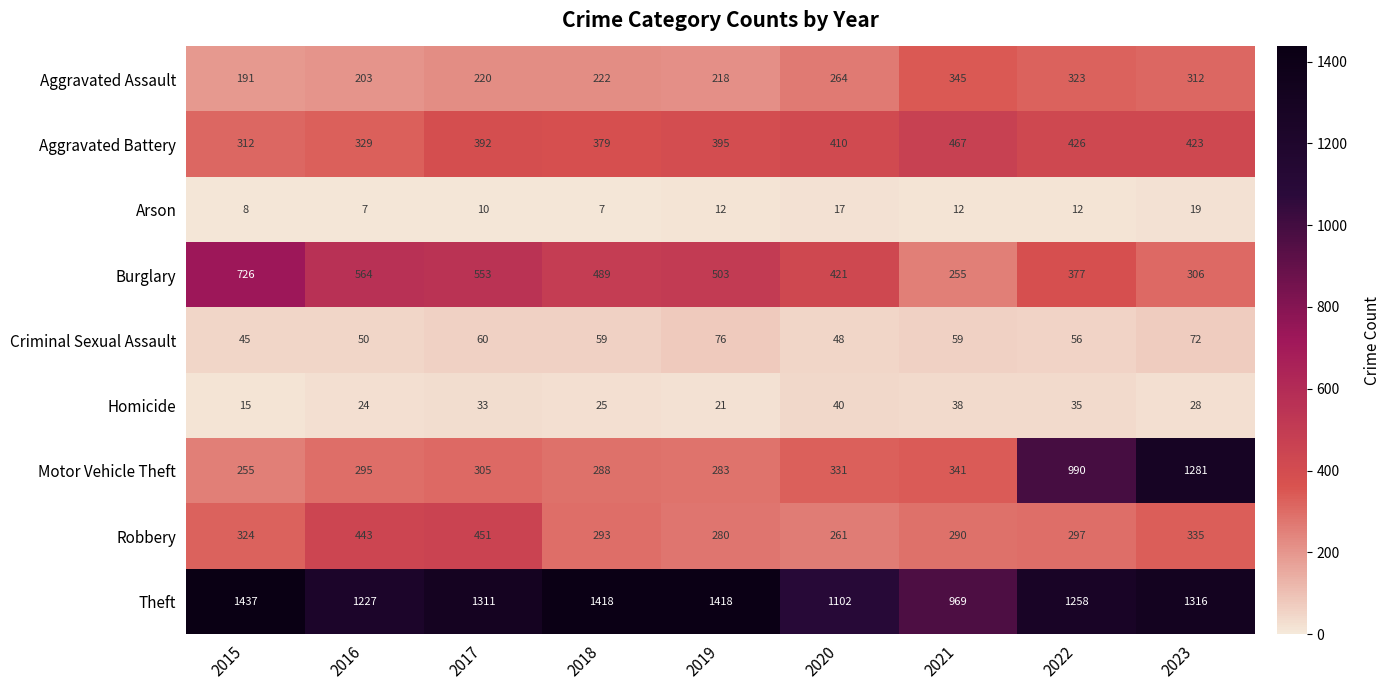

What is the sum of all Burglary values?

4194